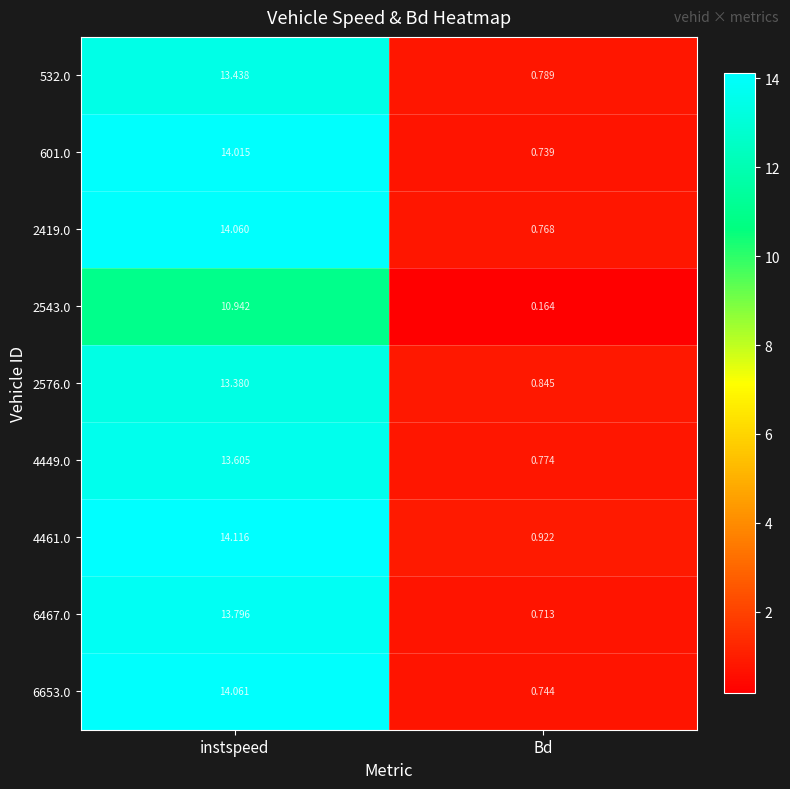

Is the value of 2419.0 at instspeed greater than the value of 532.0 at Bd?

Yes